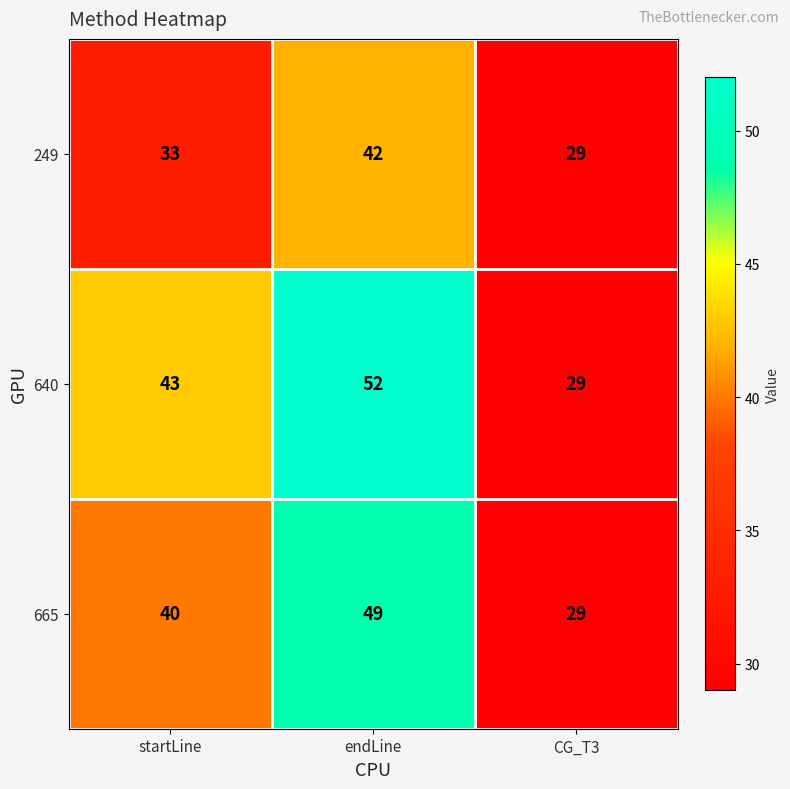

Is it true that 640 equals 43 at startLine?

True